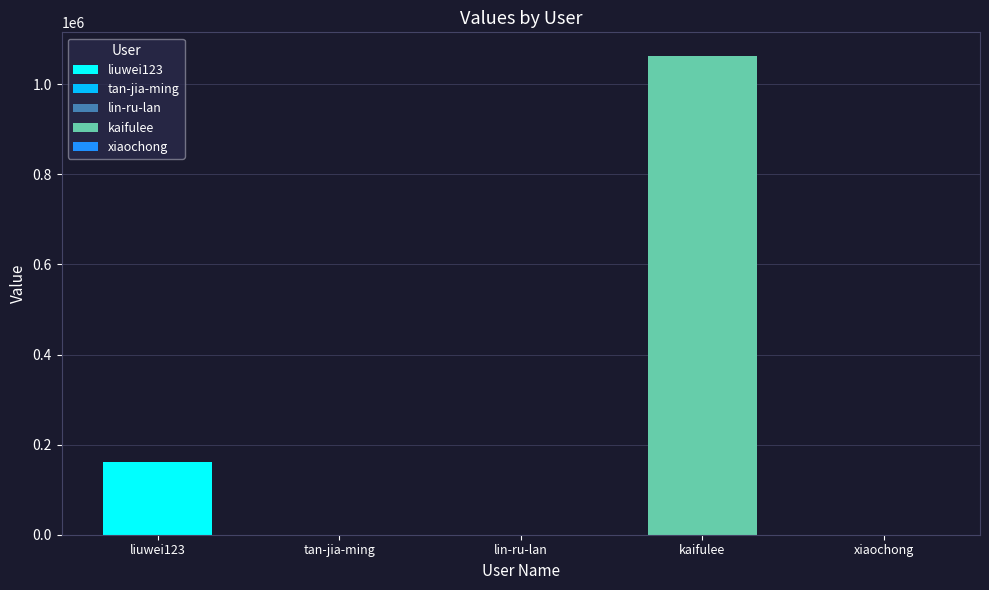

Are the bars horizontal?

No